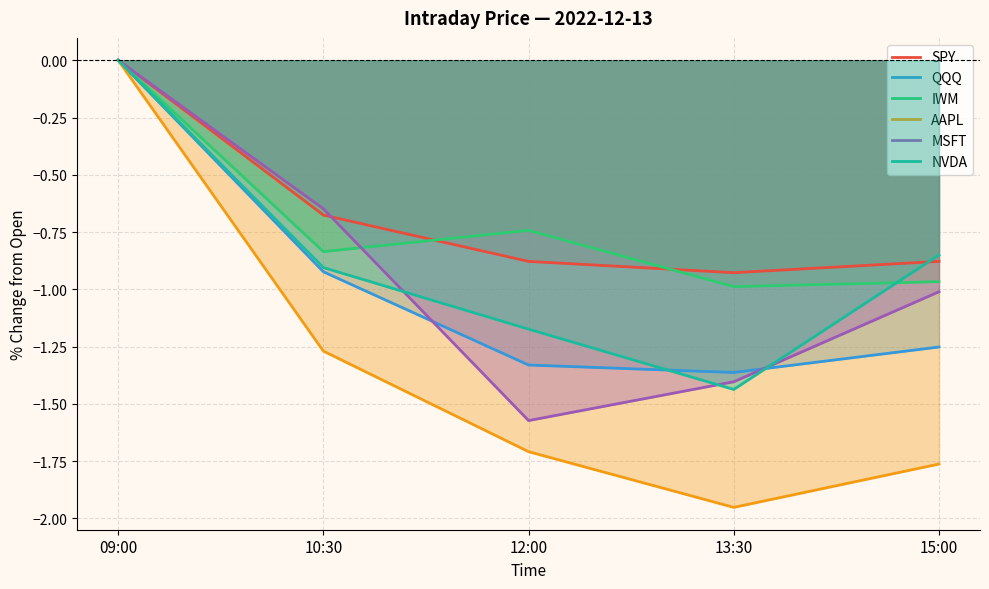

What is the spread (max minus min) of values at 15:00?

0.9